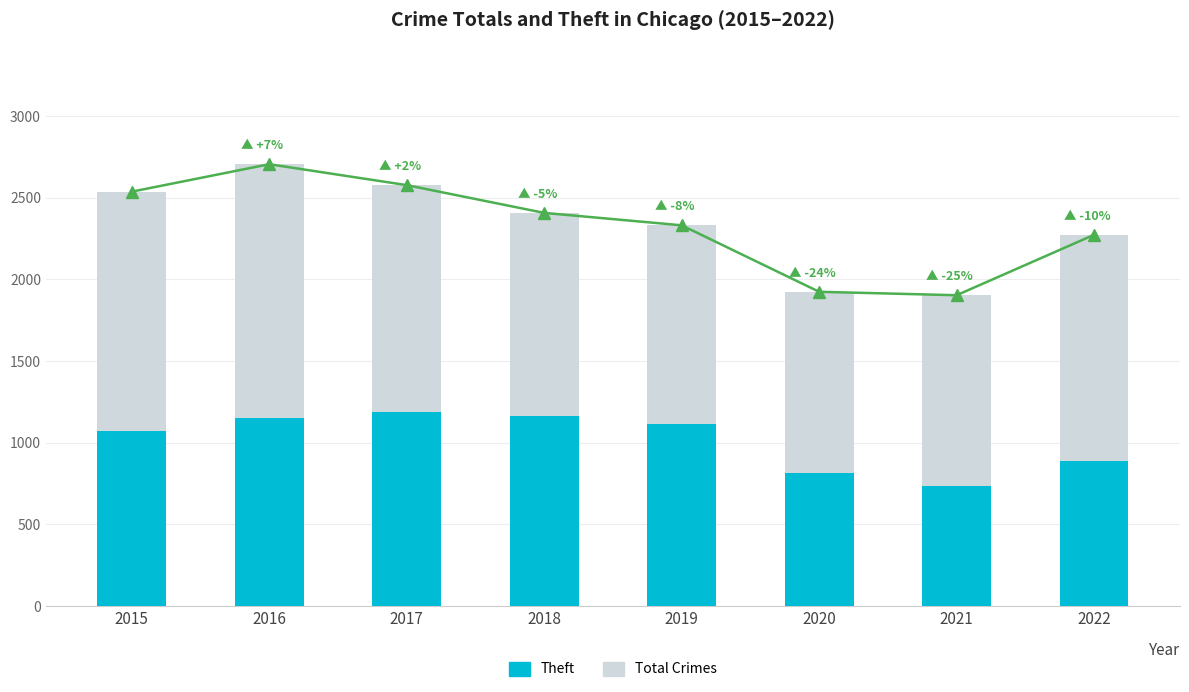

List the series in order of their peak value, highest first.

Total Crimes, Theft